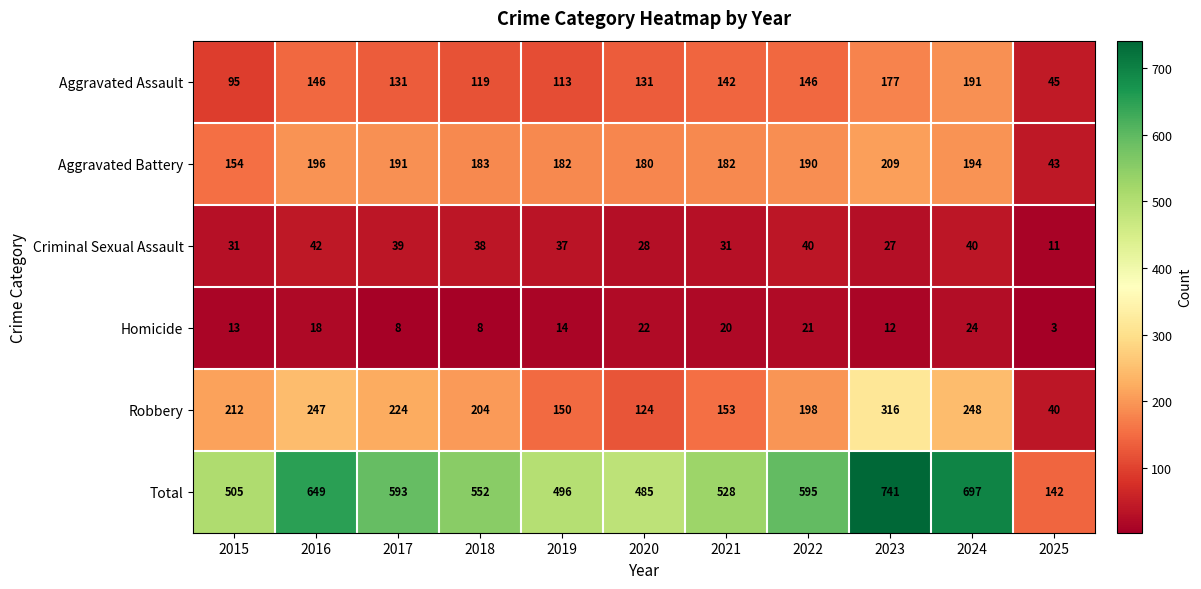

Is it true that Robbery equals 248 at 2024?

True